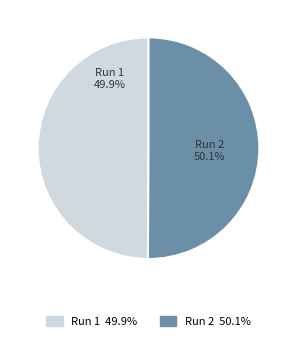

What percentage is NOT represented by Run 2?

49.9%